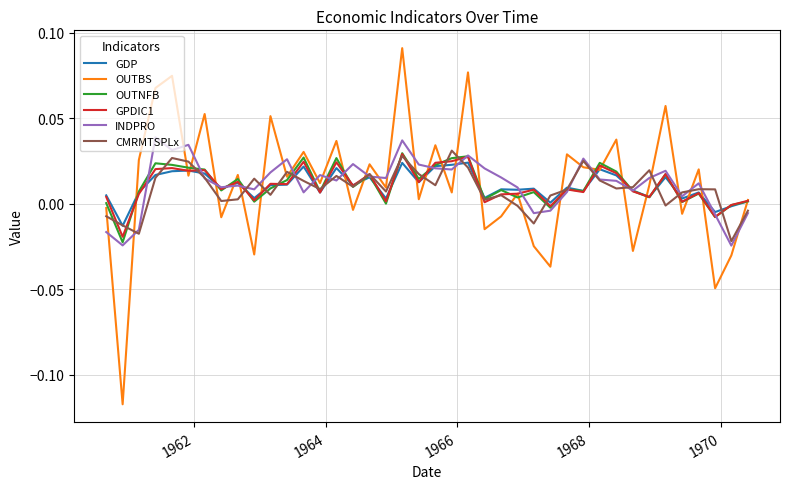

Which series has the widest spread of values?

OUTBS